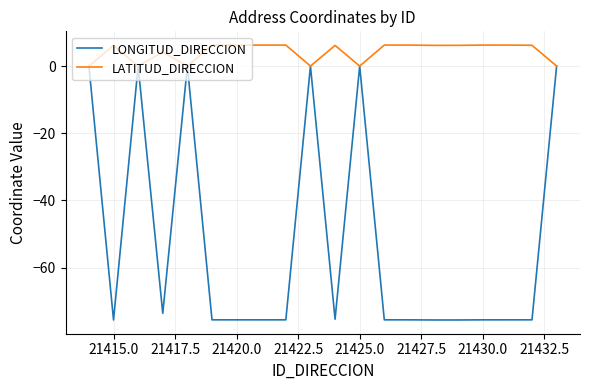

Which series has the largest range (max minus min)?

LONGITUD_DIRECCION